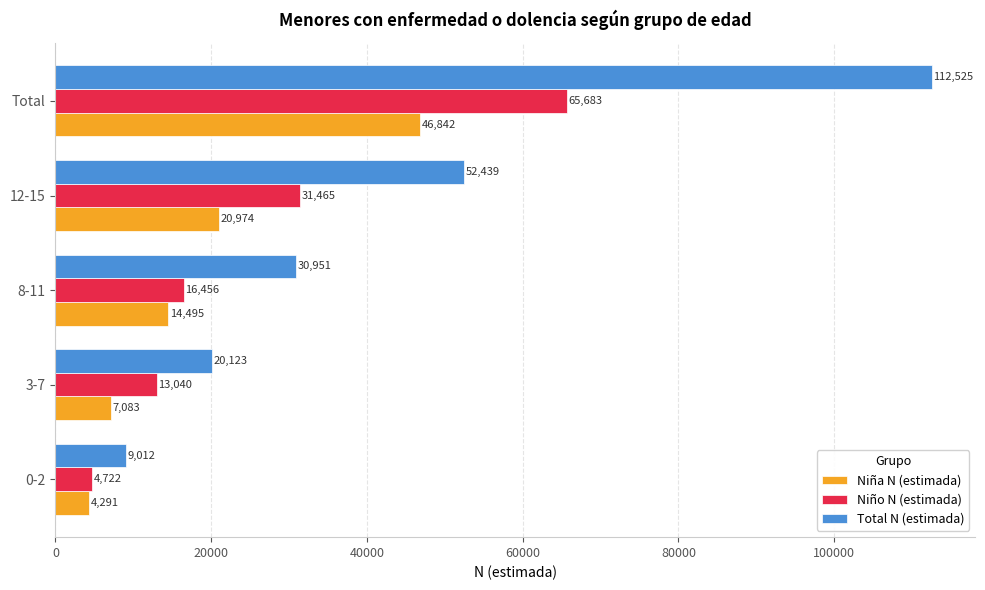

The Total N (estimada) series shows 30951 at 8-11. True or false?

True